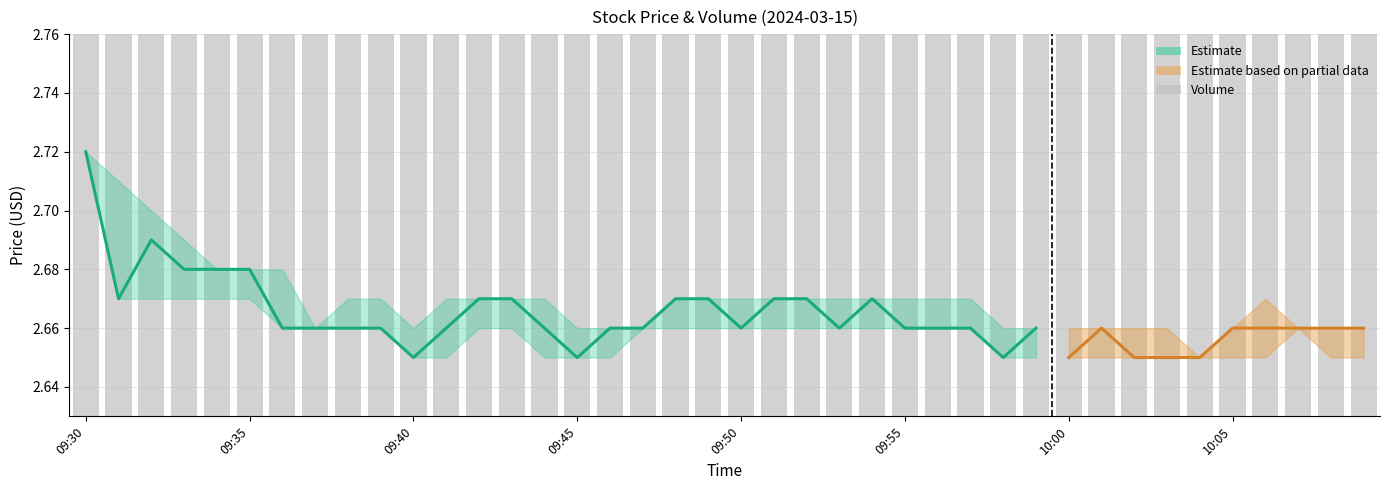

Reading right to left, what are all the values shown in this chart?

408	398	401	2304	9	108	221	1152	337	48	798	1006	906	244	231	111	17	183	135	618	1333	15	698	792	419	2248	96	24	1125	1405	782	607	671	2538	2154	720	1757	958	4615	1330